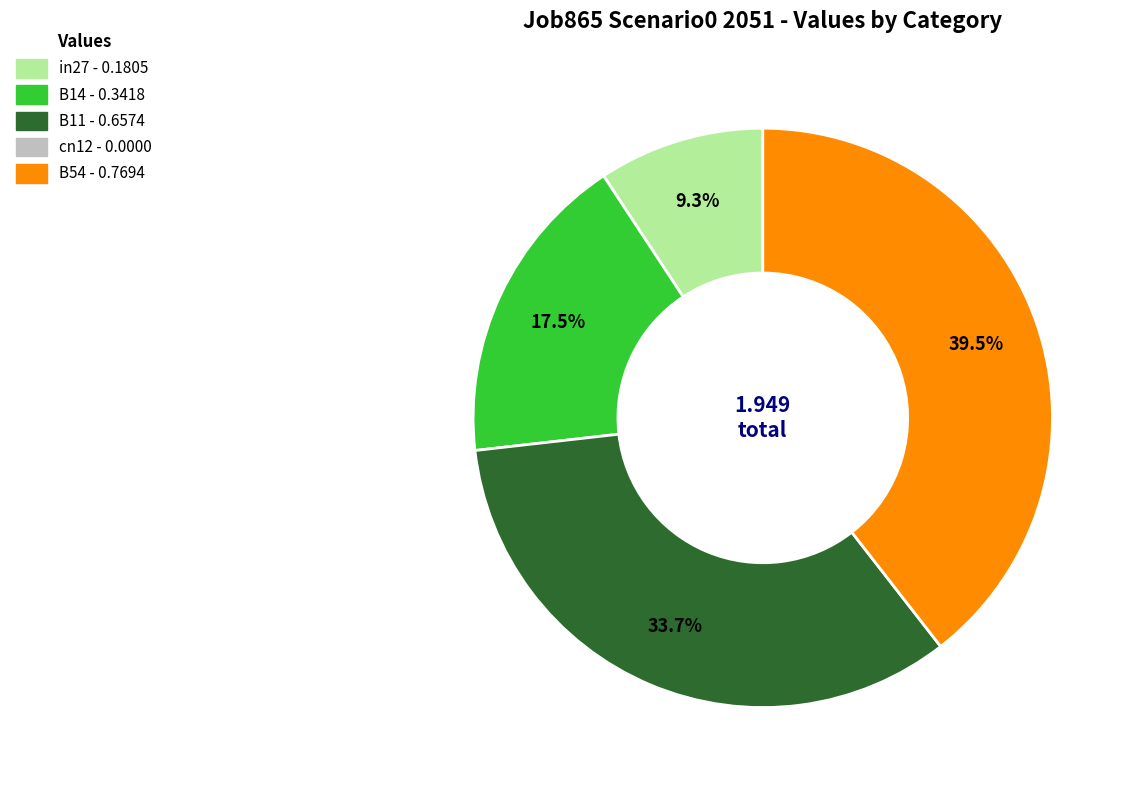

Is there any slice that represents more than half of the pie?

No